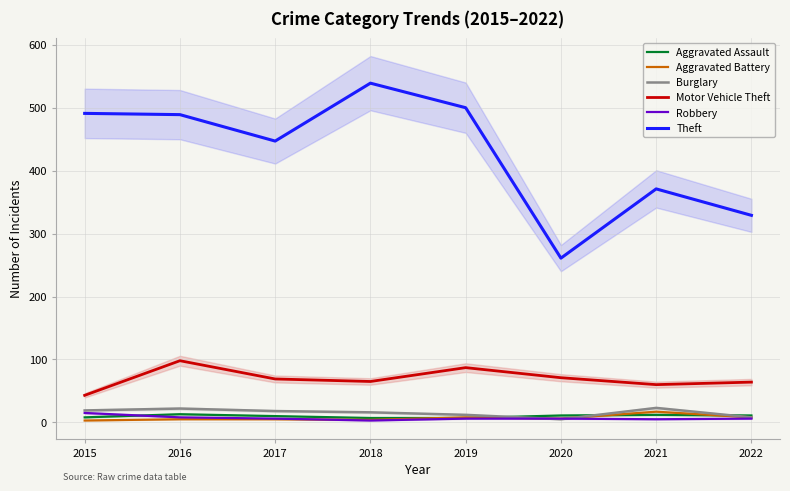

Where is Theft nearest to the value 400?

2021